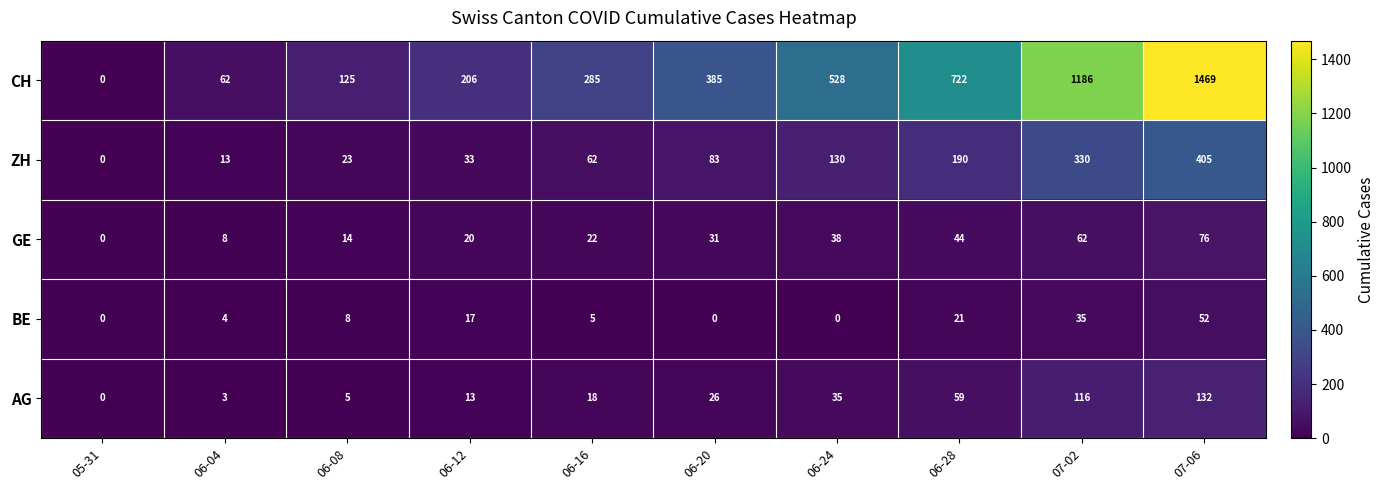

Where is BE nearest to the value 26?

06-28